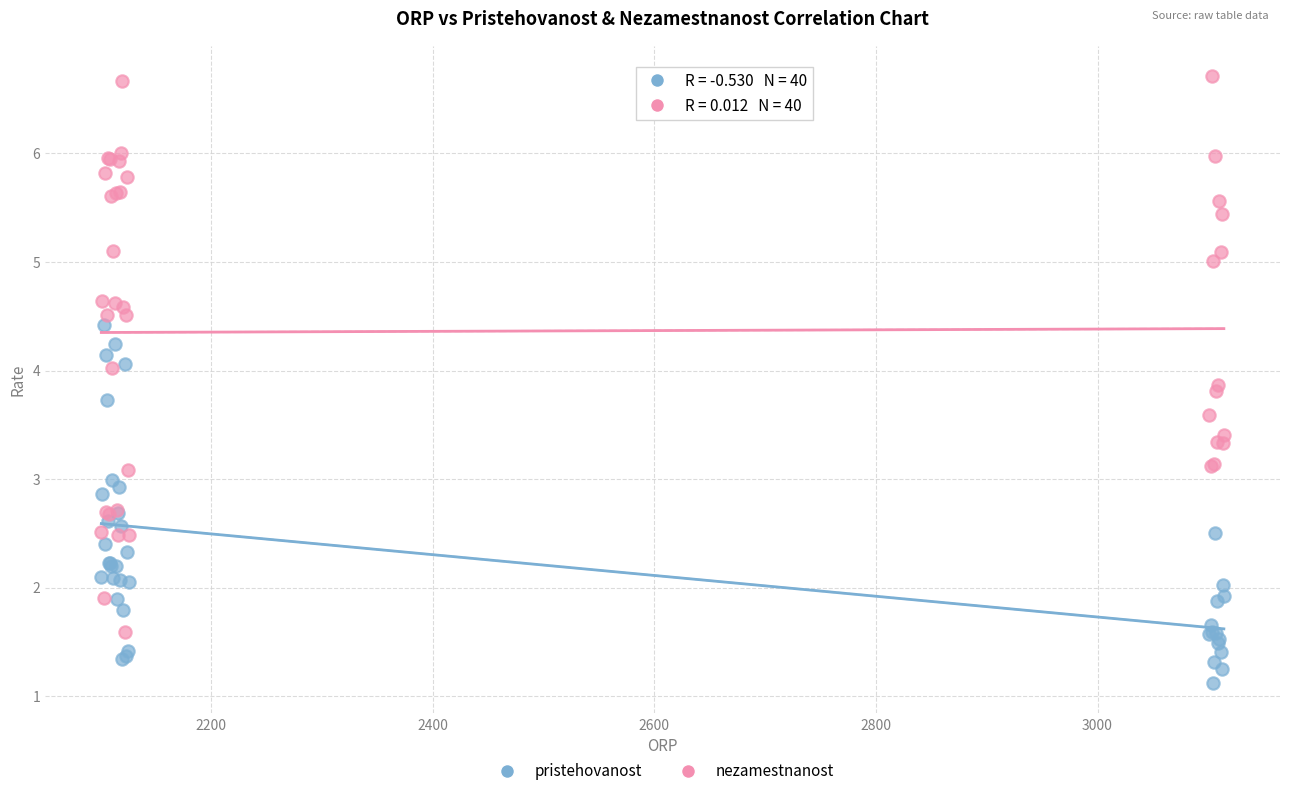

Which series has the widest spread of Y values?

nezamestnanost